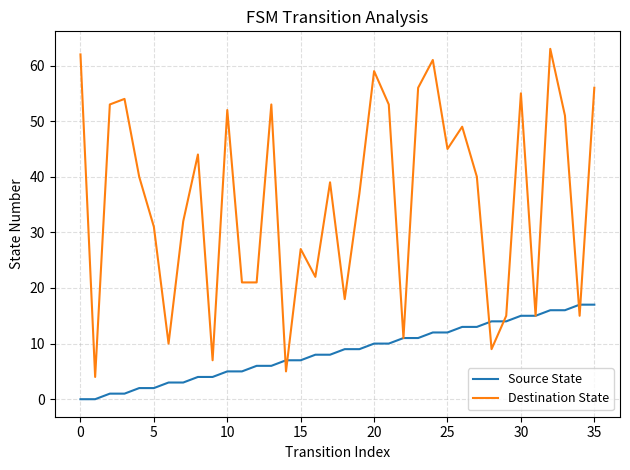

Which series has the largest total across all categories?

Destination State